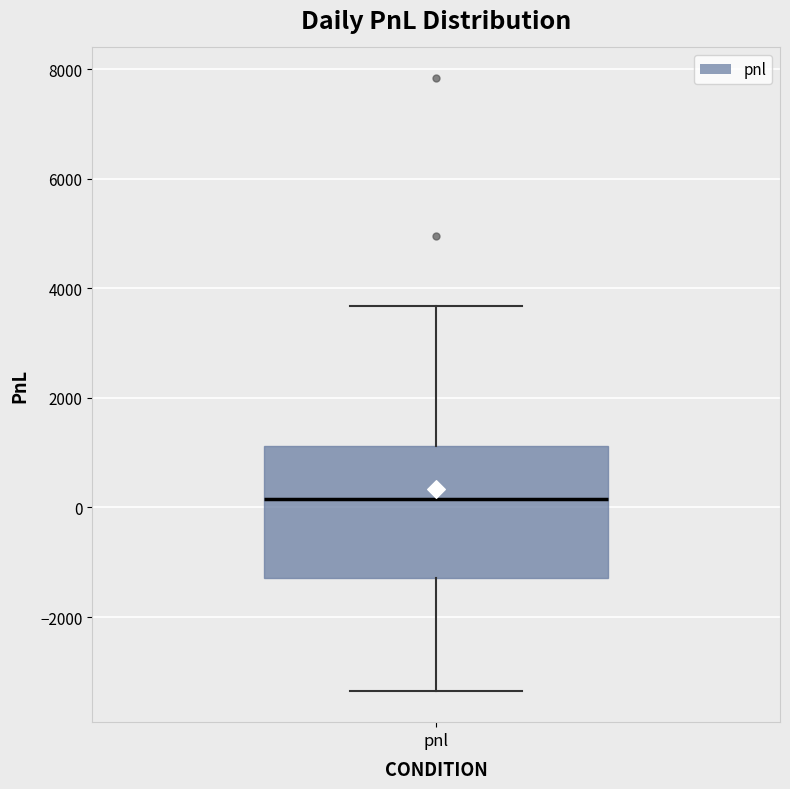

Where is the lower edge of the box for pnl on the y-axis? The values are not printed on the chart, so give them approximately, as read against the axis.

-1200